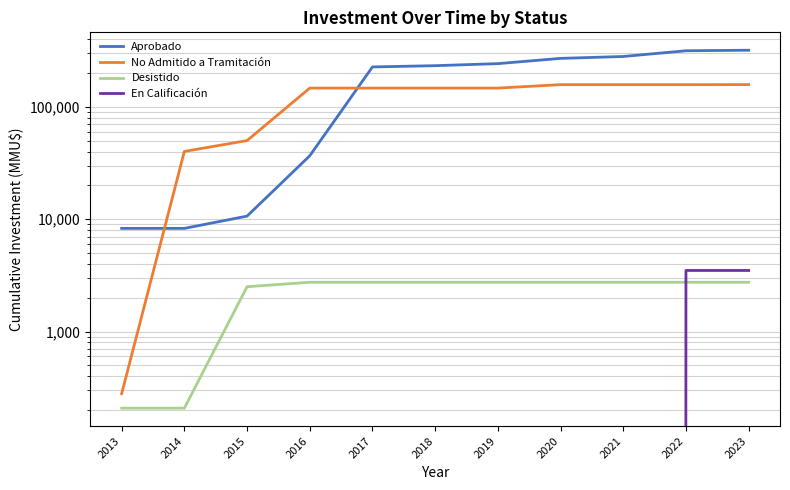

Which label corresponds to the smallest value in the chart?

2013